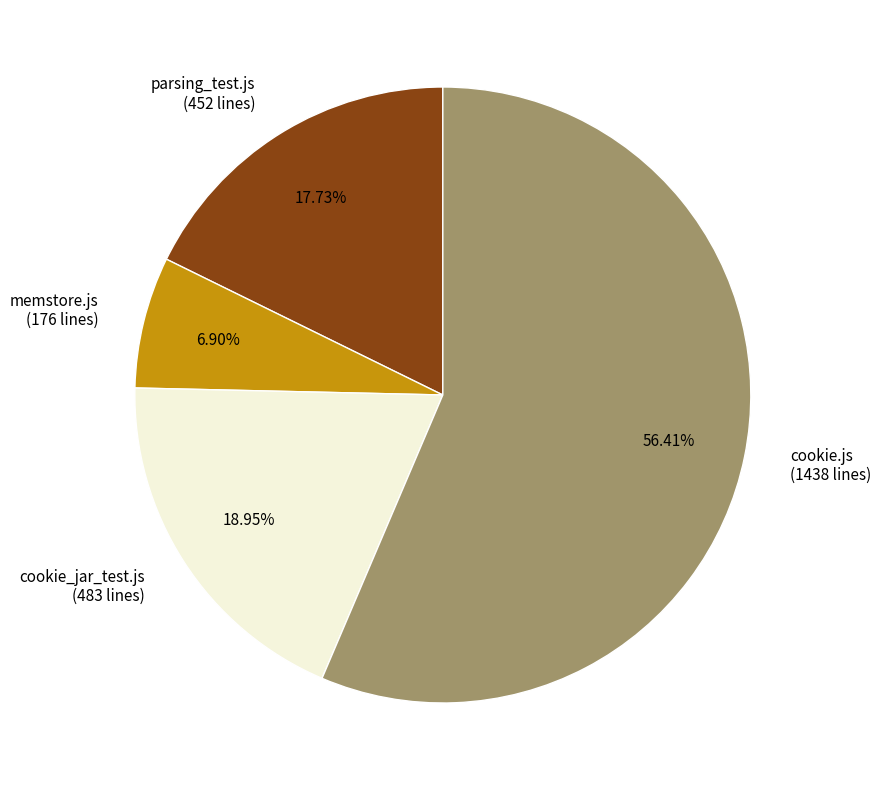

What is the ratio of the value at parsing_test.js to the value at cookie_jar_test.js?

0.9